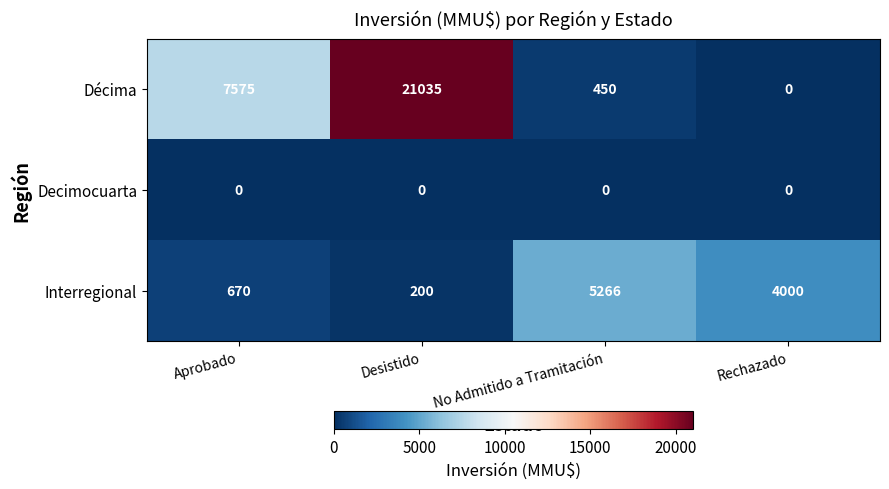

At which category does the chart reach its peak across all series?

Desistido